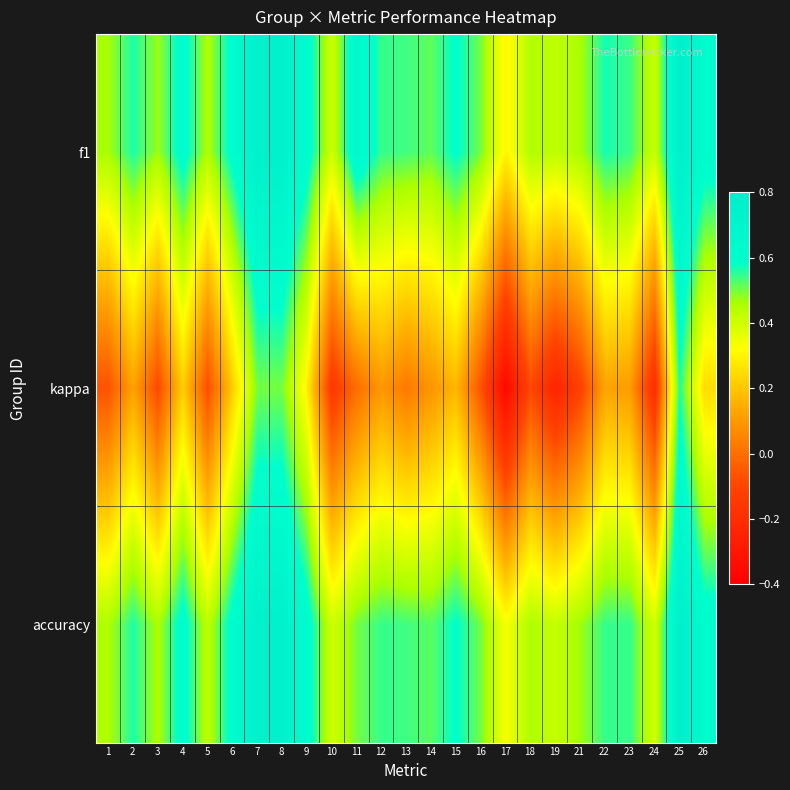

Rank the series by their maximum value, from highest to lowest.

f1, accuracy, kappa